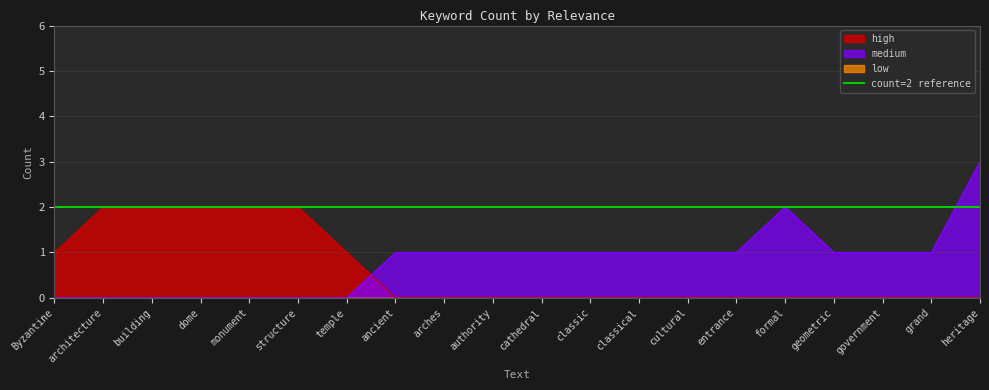

Rank the categories by high value from highest to lowest.

architecture, building, dome, monument, structure, Byzantine, temple, ancient, arches, authority, cathedral, classic, classical, cultural, entrance, formal, geometric, government, grand, heritage